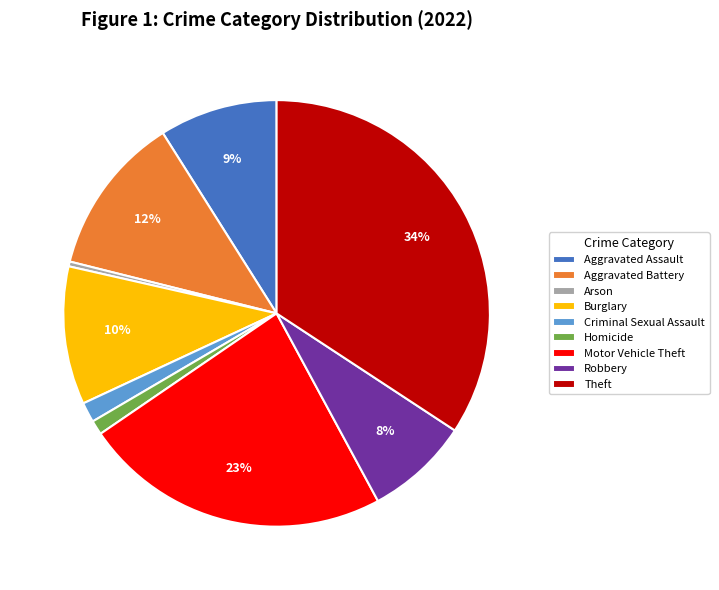

To the nearest percent, what is the average slice percentage?

11%